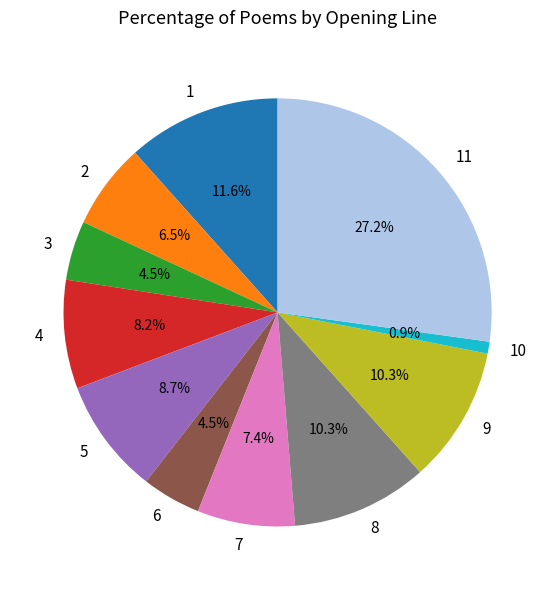

Is 7 the majority of the pie?

No